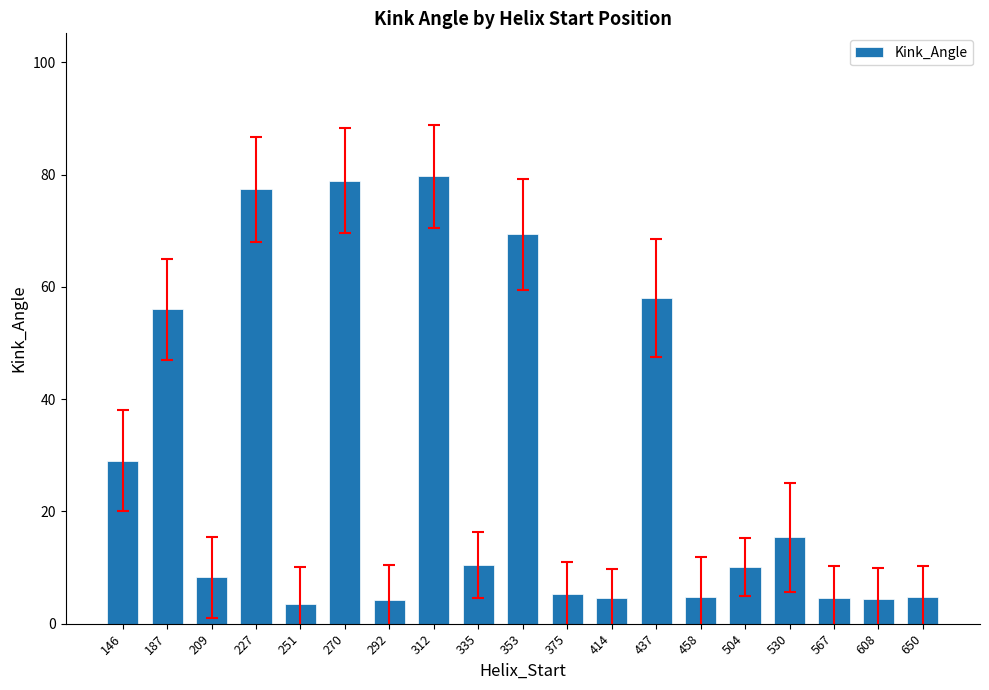

What is the value of the 17th bar from the left?

4.6